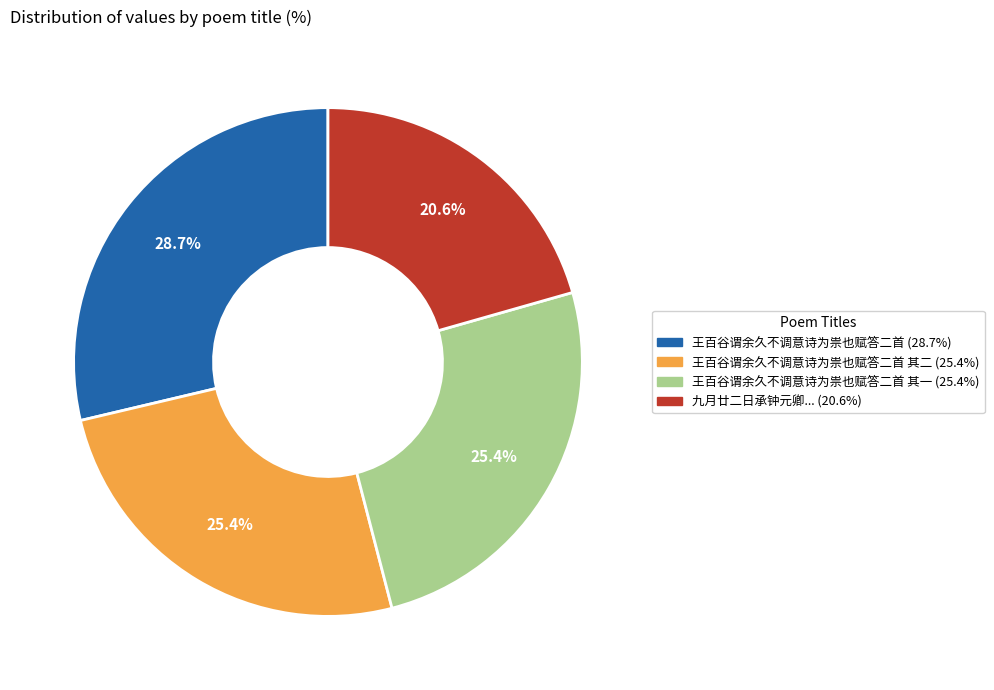

How many slices are in this pie chart?

4